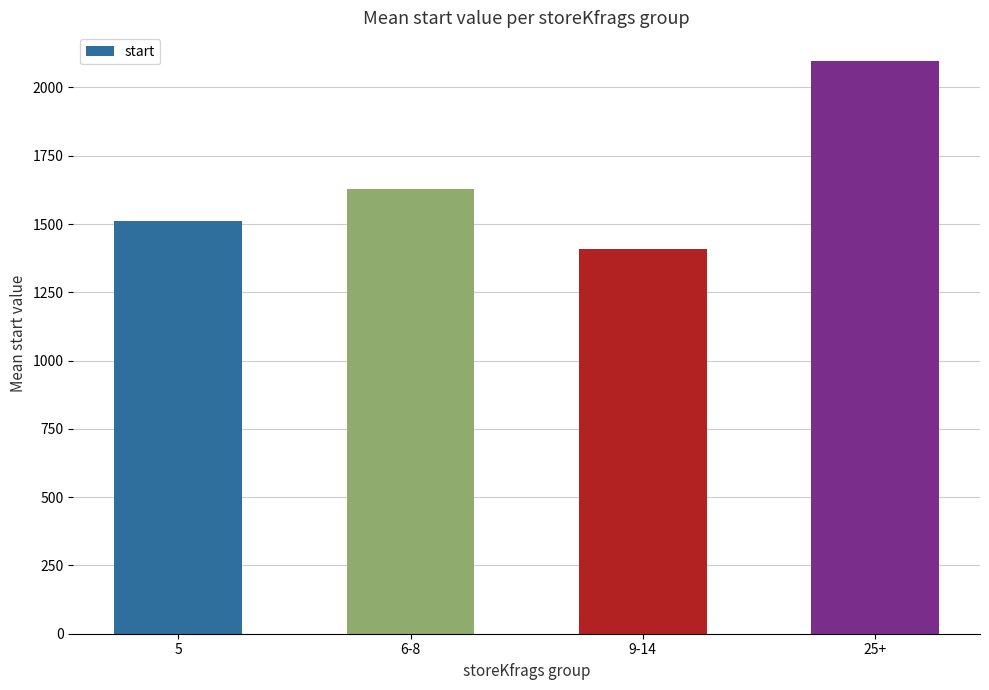

What is the ratio of the value at 9-14 to the value at 25+?

0.7